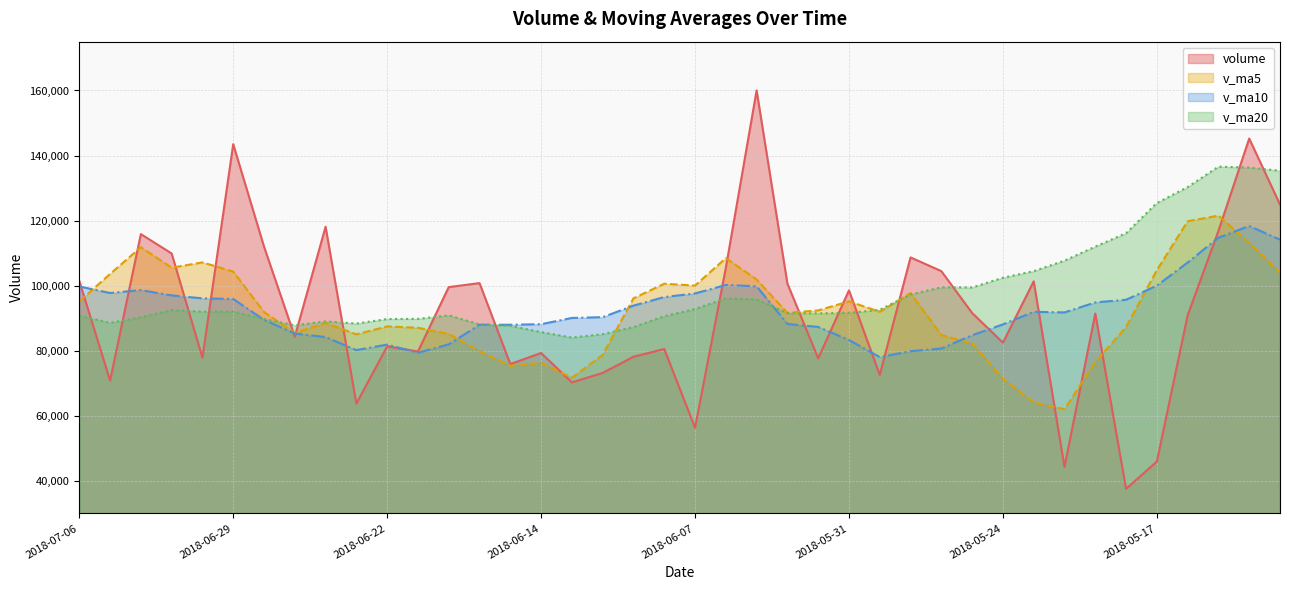

What is the label of the 31st point from the right?

2018-06-25